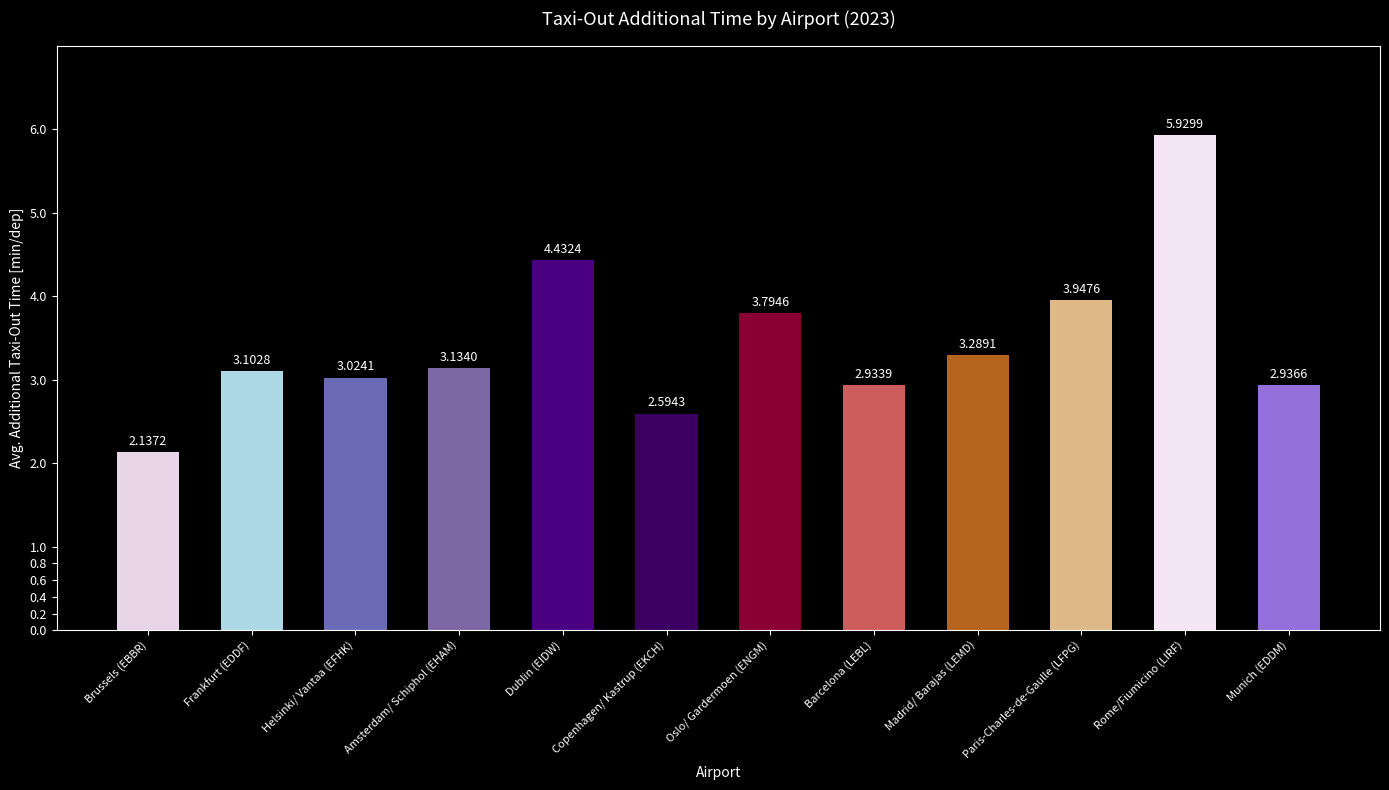

Between Brussels (EBBR) and Copenhagen/ Kastrup (EKCH), which is larger?

Copenhagen/ Kastrup (EKCH)